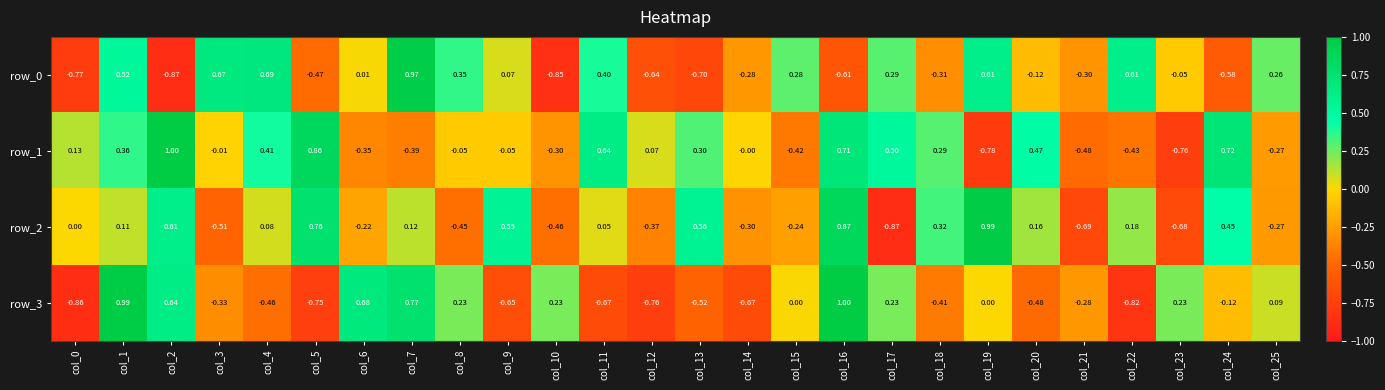

Is the value of row_0 at col_21 greater than the value of row_1 at col_17?

No